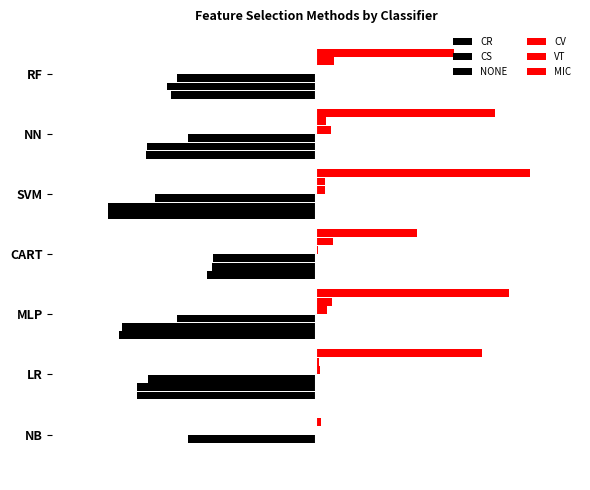

How many values in CS are below zero?

6